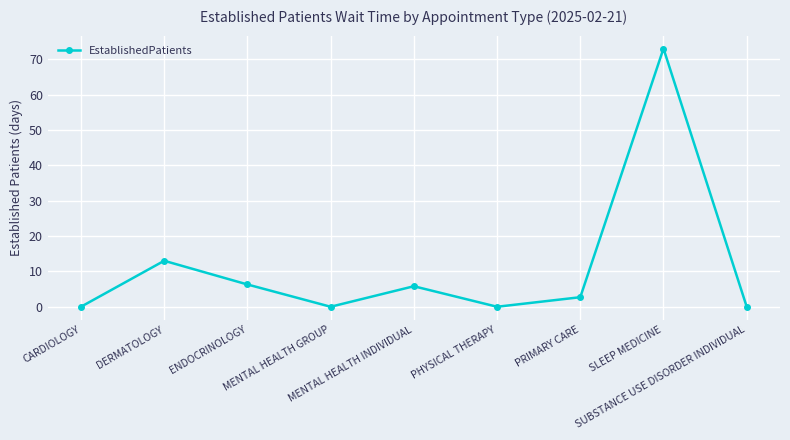

True or false: the data has more than 1 interior local peaks.

True